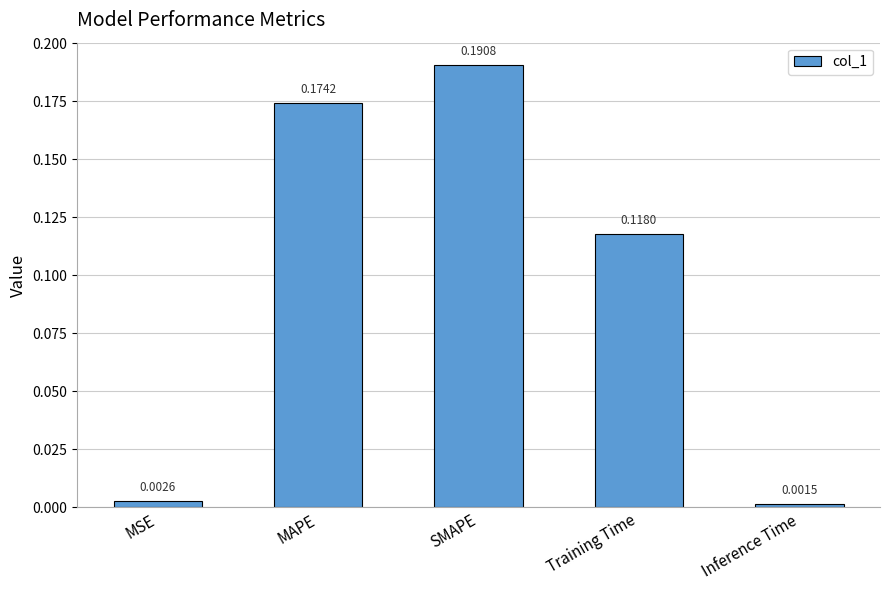

Which category has the highest value across all series?

SMAPE